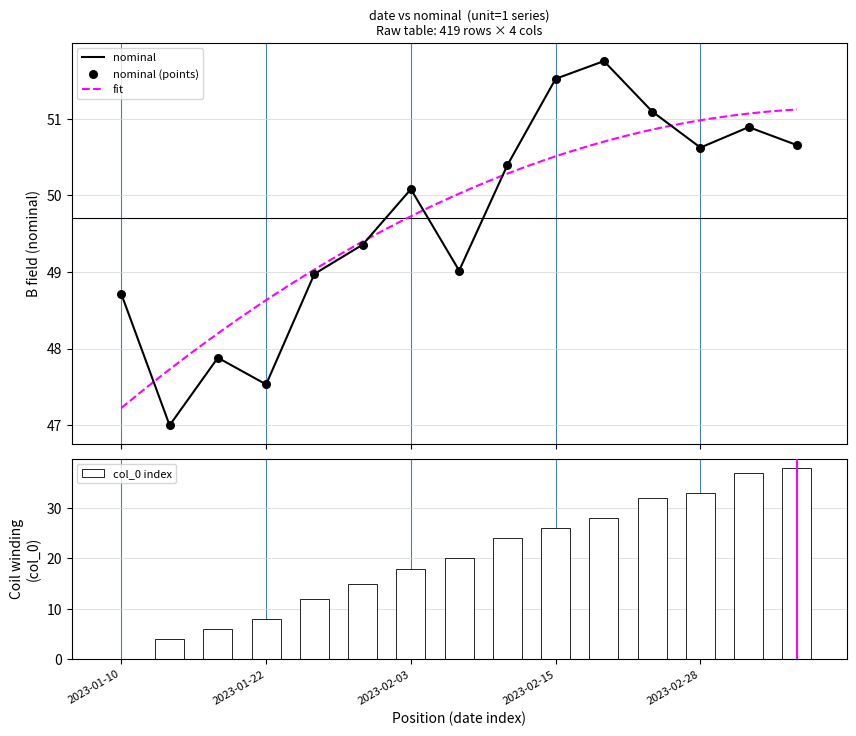

The value of col_0 index at 2023-02-15 is 26. True or false?

True